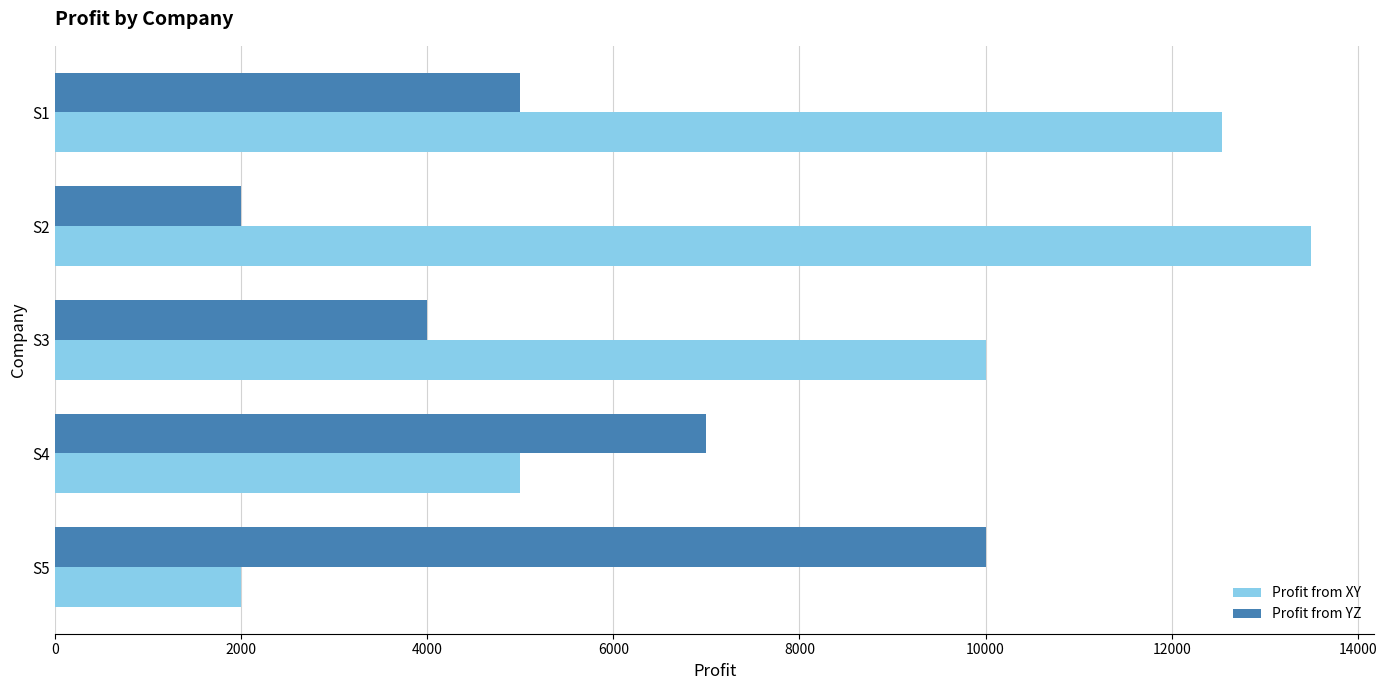

What is the total value across all series at S2?

15501